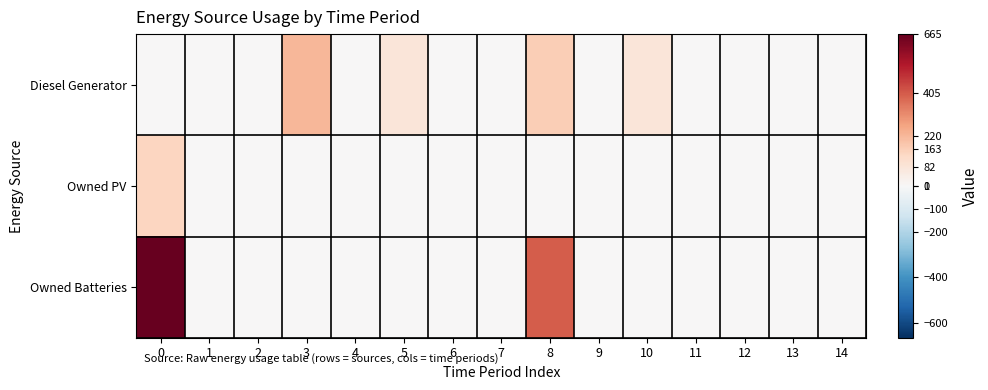

Rank the series by their maximum value, from lowest to highest.

Owned PV, Diesel Generator, Owned Batteries